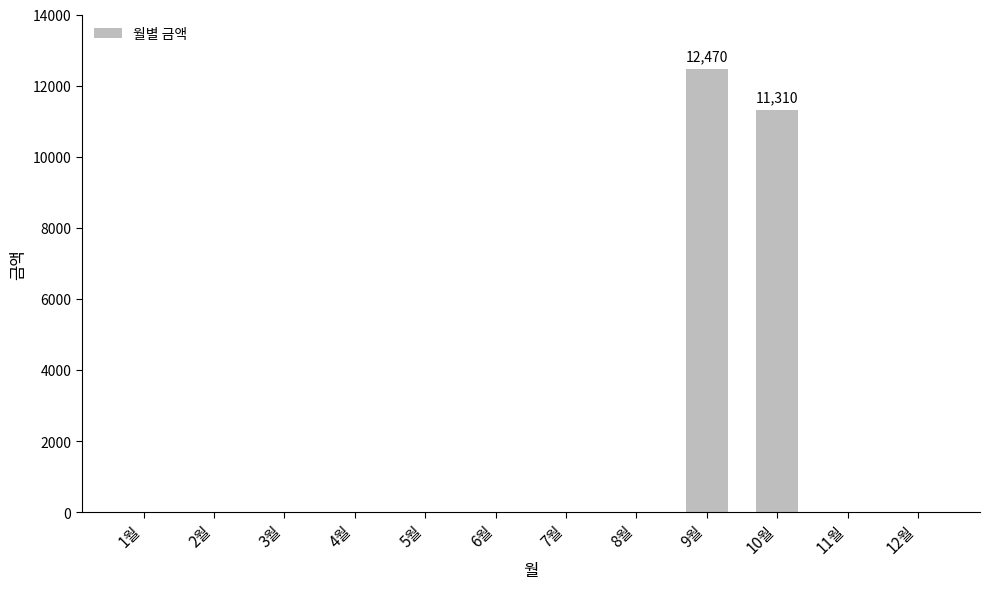

The chart shows a value of -4773 at 11월. True or false?

False